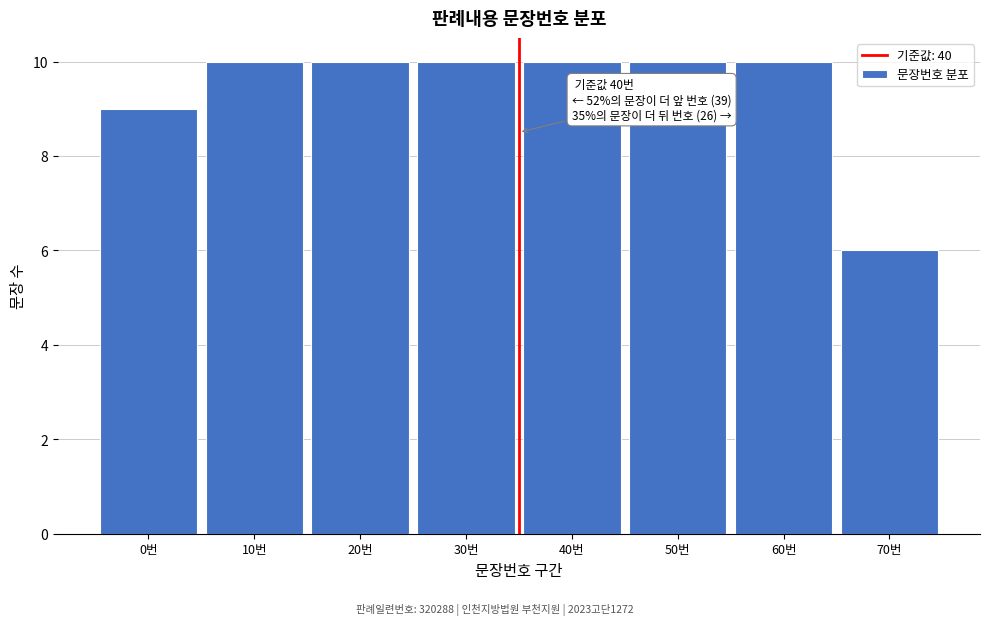

Reading right to left, extract all data points from this chart.

6	10	10	10	10	10	10	9